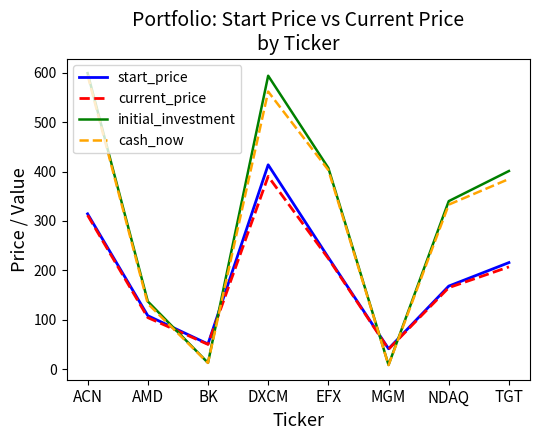

Which series has the largest range (max minus min)?

initial_investment